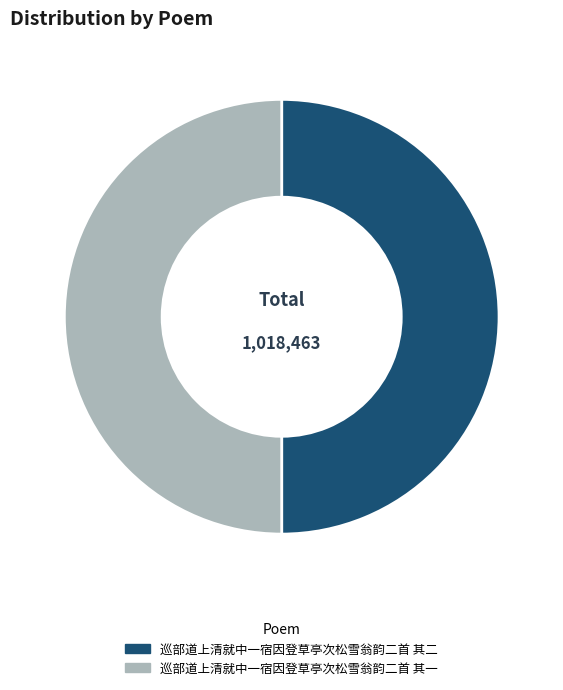

True or false: 巡部道上清就中一宿因登草亭次松雪翁韵二首 其二 accounts for 50% of the total.

True